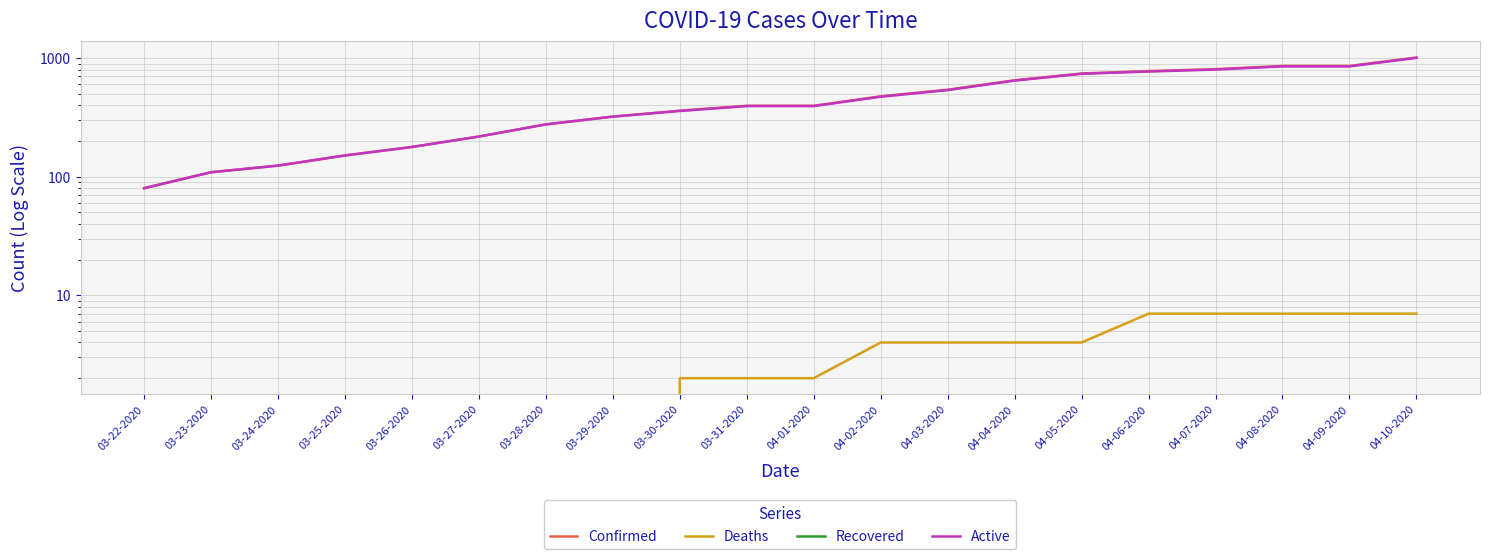

At which label is Deaths closest to 3?

03-30-2020